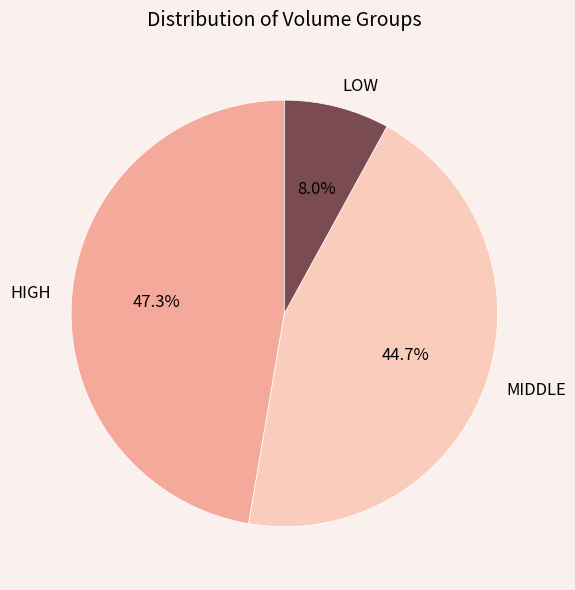

What is the ratio of the value at MIDDLE to the value at HIGH?

0.9